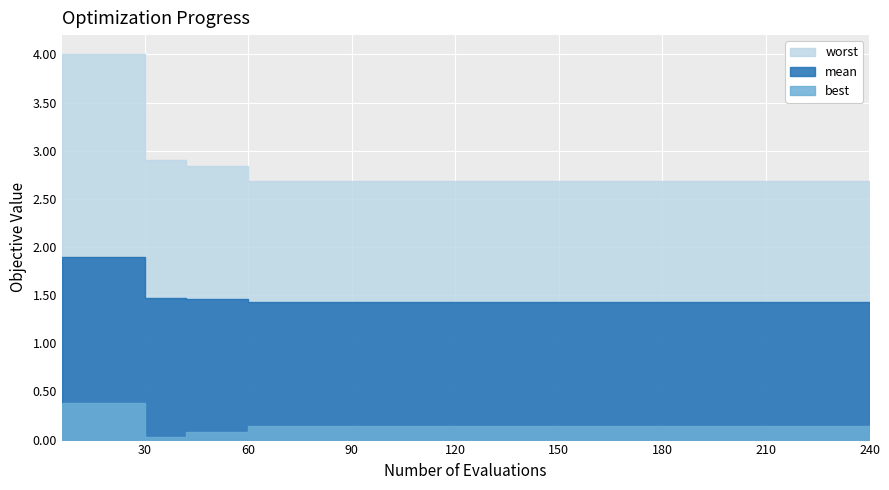

True or false: worst and mean cross at least once.

False